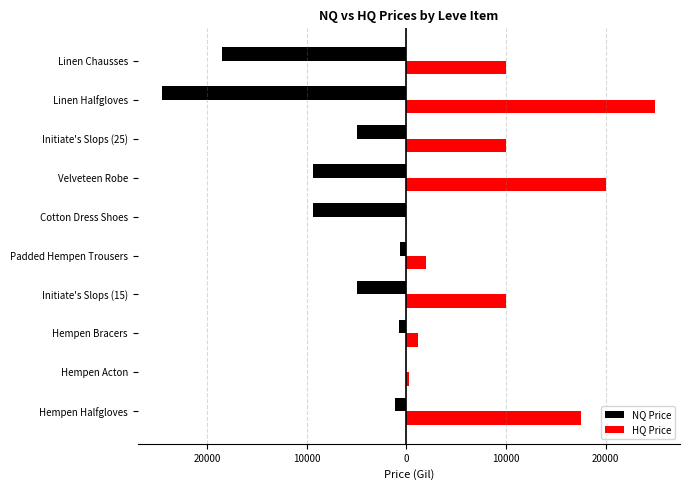

What are all the series names shown in the legend?

NQ Price, HQ Price